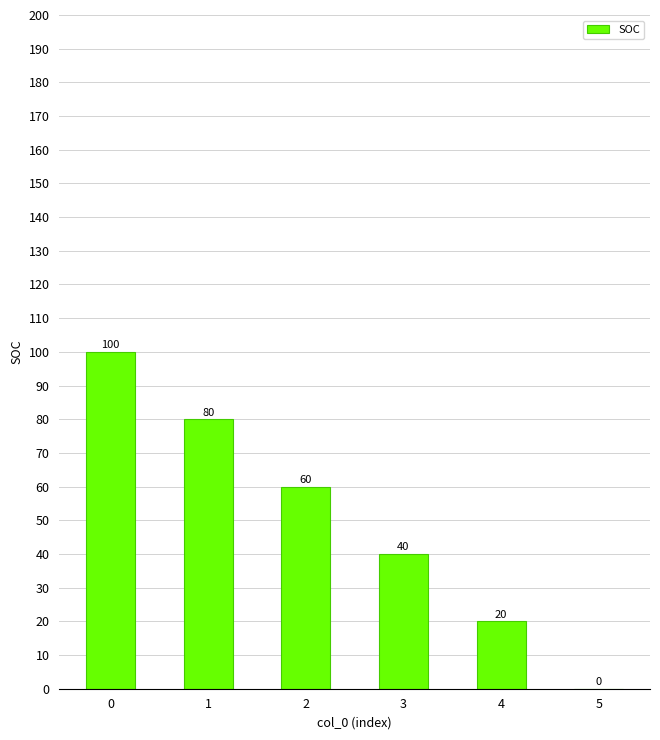

How many values are above zero?

5